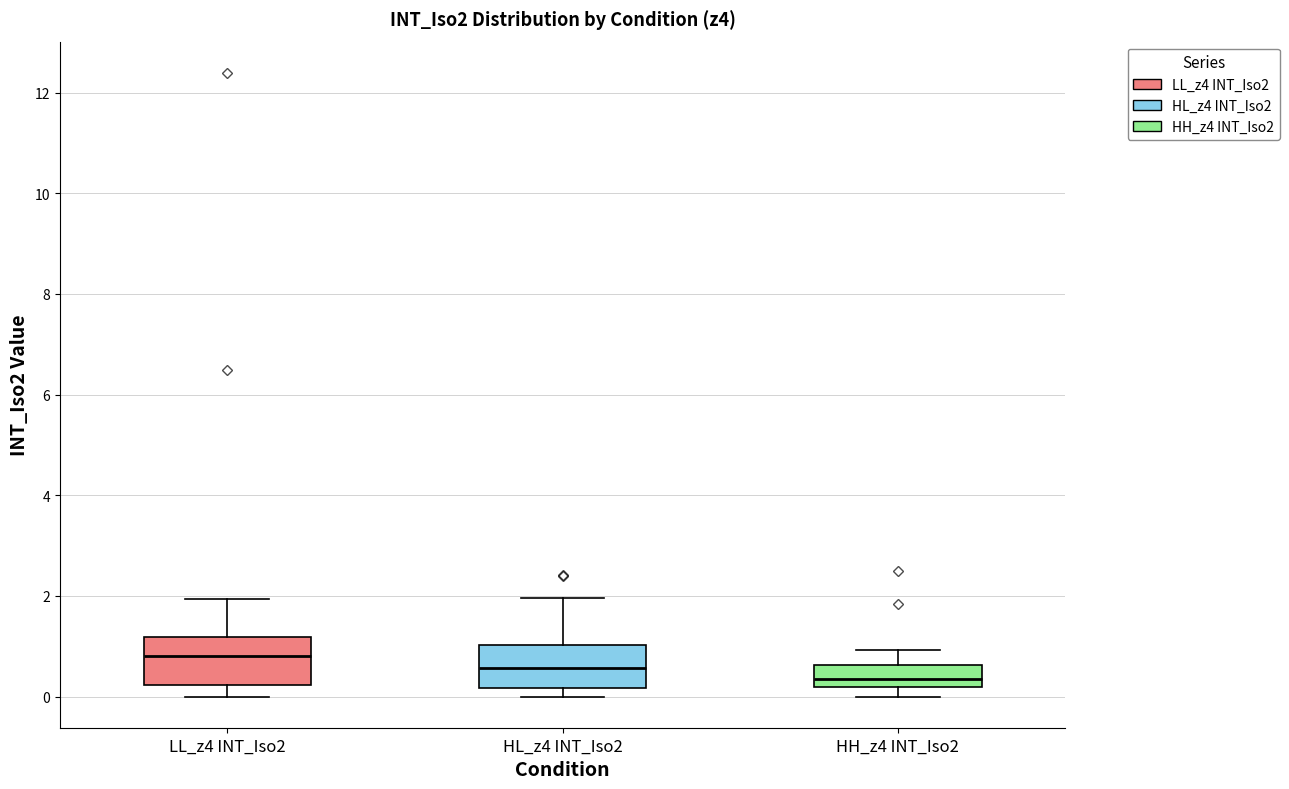

Where does the median line of the box for HL_z4 INT_Iso2 sit on the y-axis? The values are not printed on the chart, so give them approximately, as read against the axis.

0.6